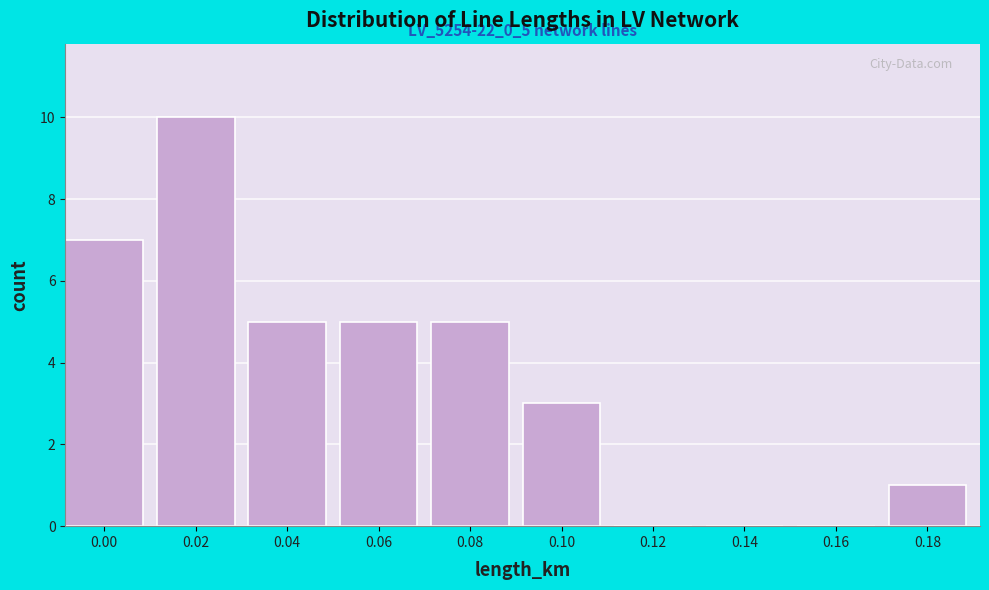

Reading right to left, list all the values displayed in this chart.

0.18=1	0.16=0	0.14=0	0.12=0	0.10=3	0.08=5	0.06=5	0.04=5	0.02=10	0.00=7